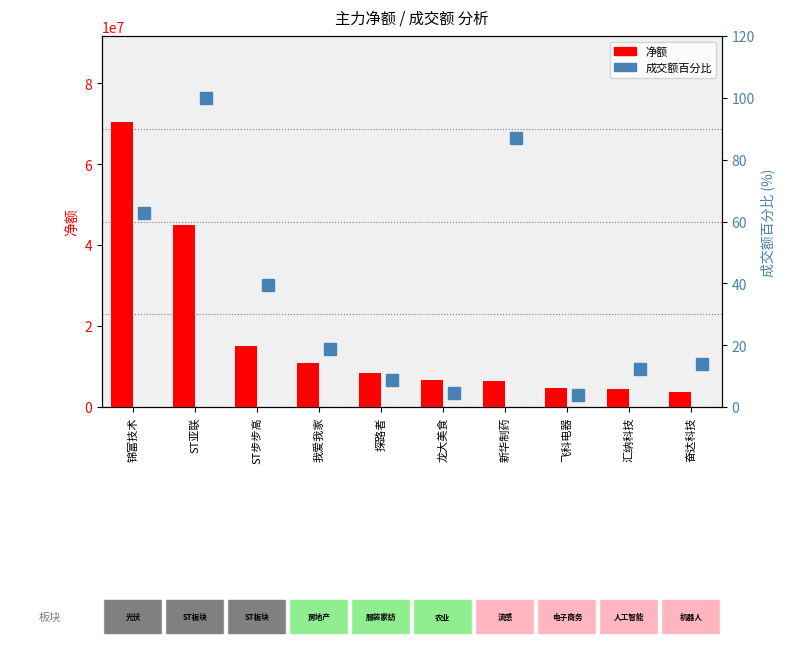

Which label corresponds to the largest value in the chart?

锦富技术